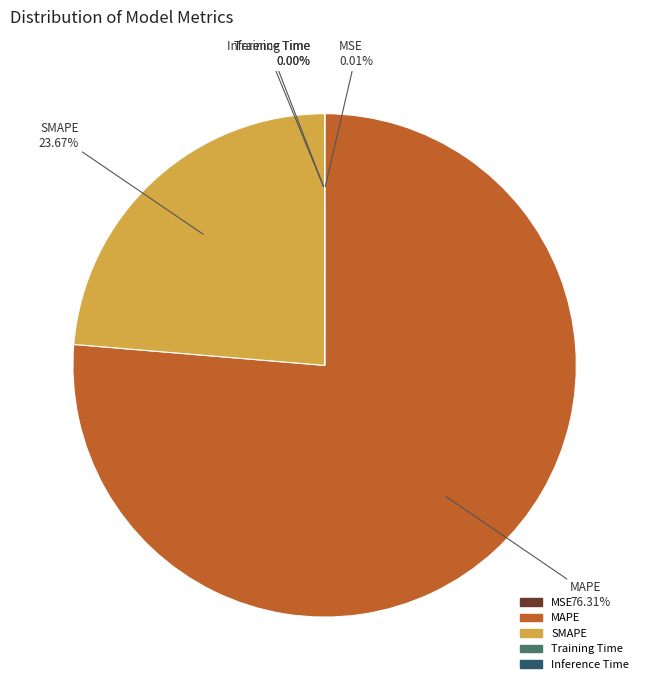

Is there a majority slice in this chart?

Yes